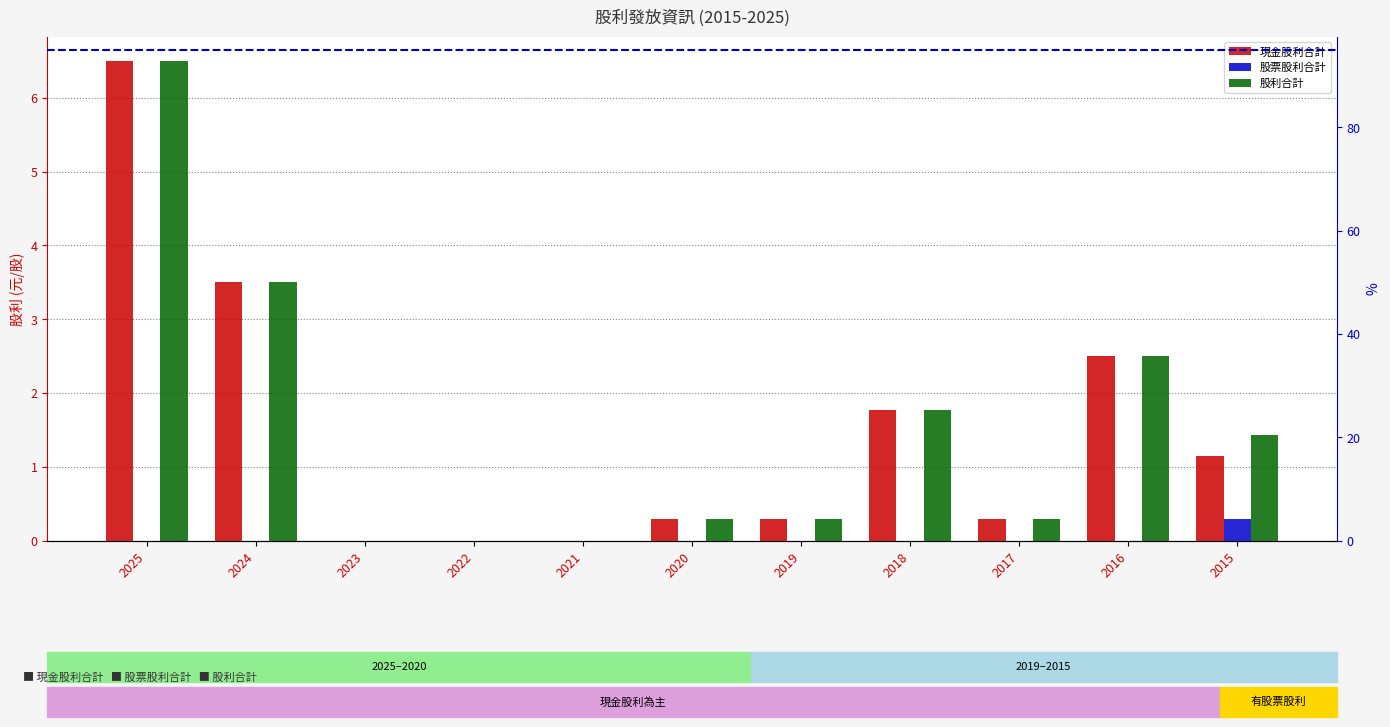

Reading left to right, extract all data points from this chart.

現金股利合計: 2025=6.5	2024=3.5	2023=0.0	2022=0.0	2021=0.0	2020=0.3	2019=0.3	2018=1.8	2017=0.3	2016=2.5	2015=1.2
股票股利合計: 2025=0.0	2024=0.0	2023=0.0	2022=0.0	2021=0.0	2020=0.0	2019=0.0	2018=0.0	2017=0.0	2016=0.0	2015=0.3
股利合計: 2025=6.5	2024=3.5	2023=0.0	2022=0.0	2021=0.0	2020=0.3	2019=0.3	2018=1.8	2017=0.3	2016=2.5	2015=1.4